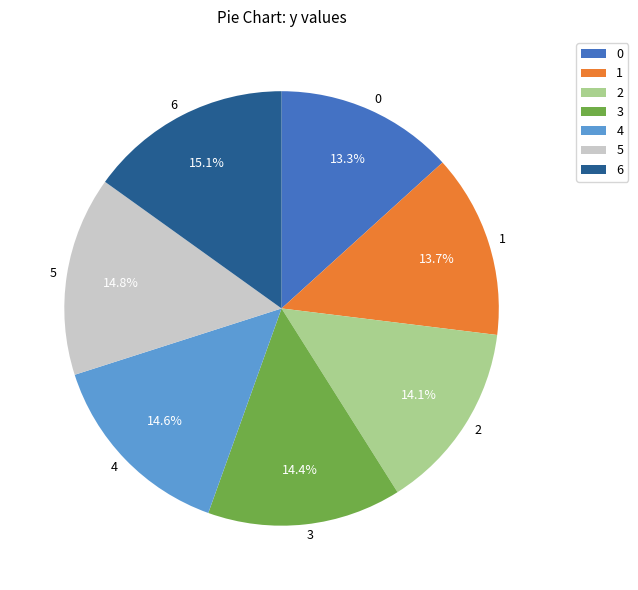

What portion of the pie excludes 6?

84.9%